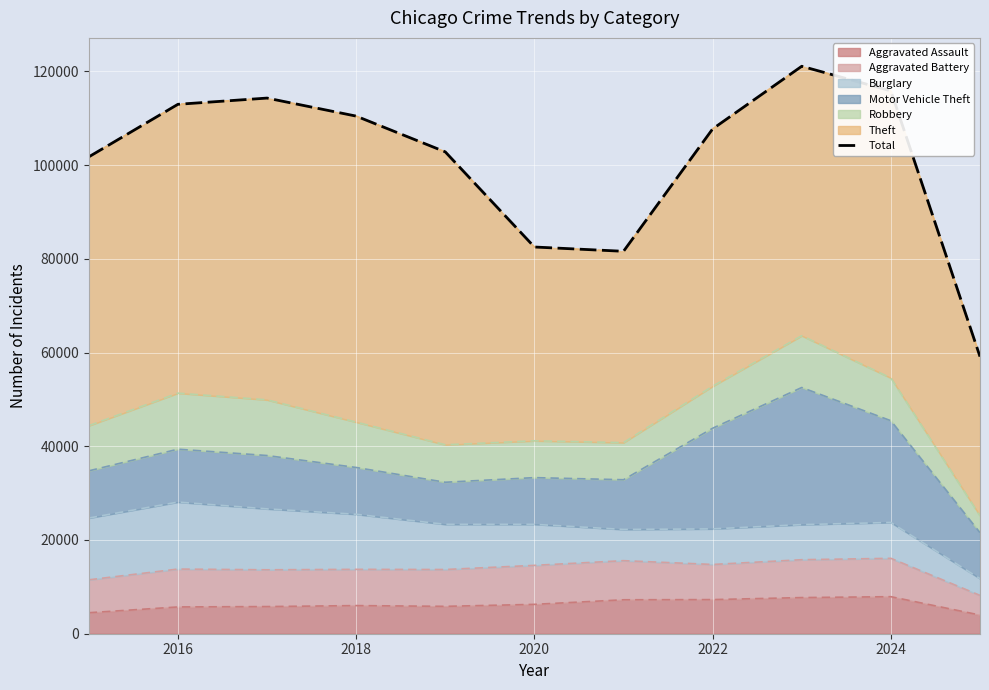

What is the minimum value for Aggravated Assault?

3983